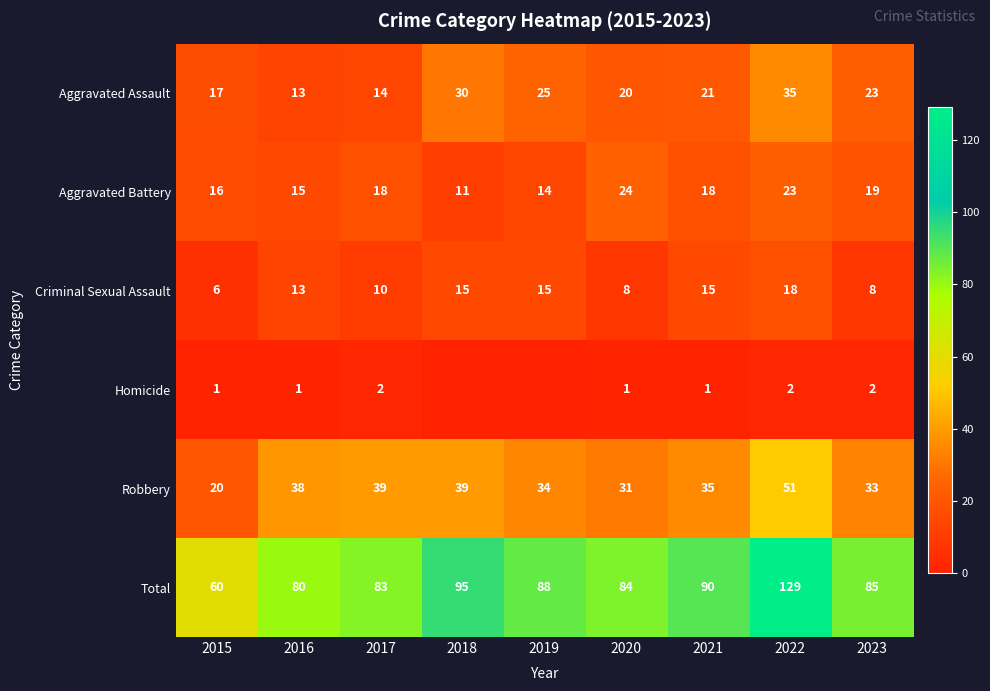

True or false: Robbery has a value of 57 at 2016.

False